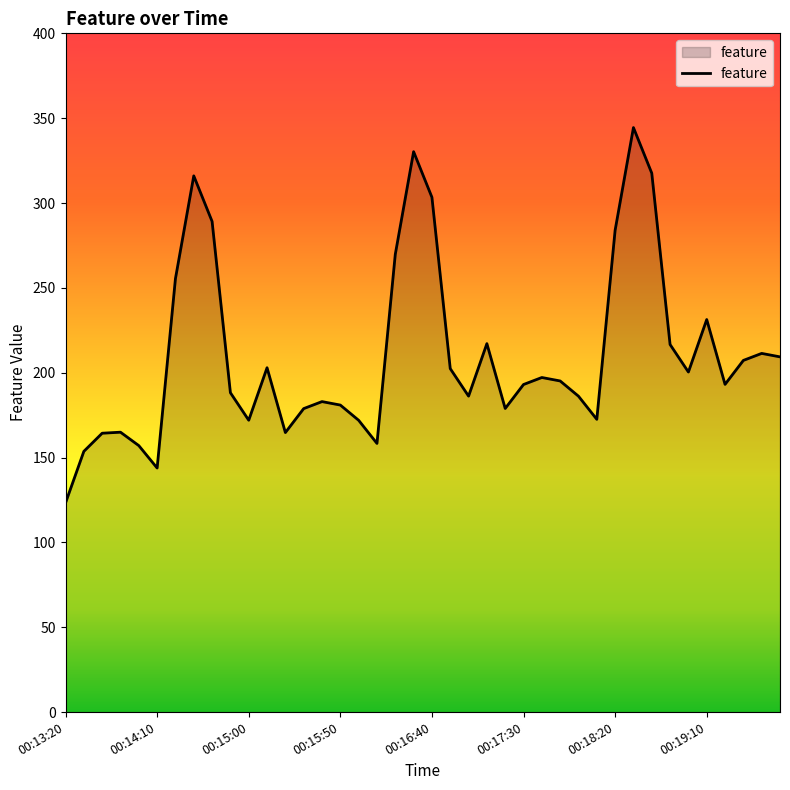

What is the difference between the maximum and minimum values?

221.2